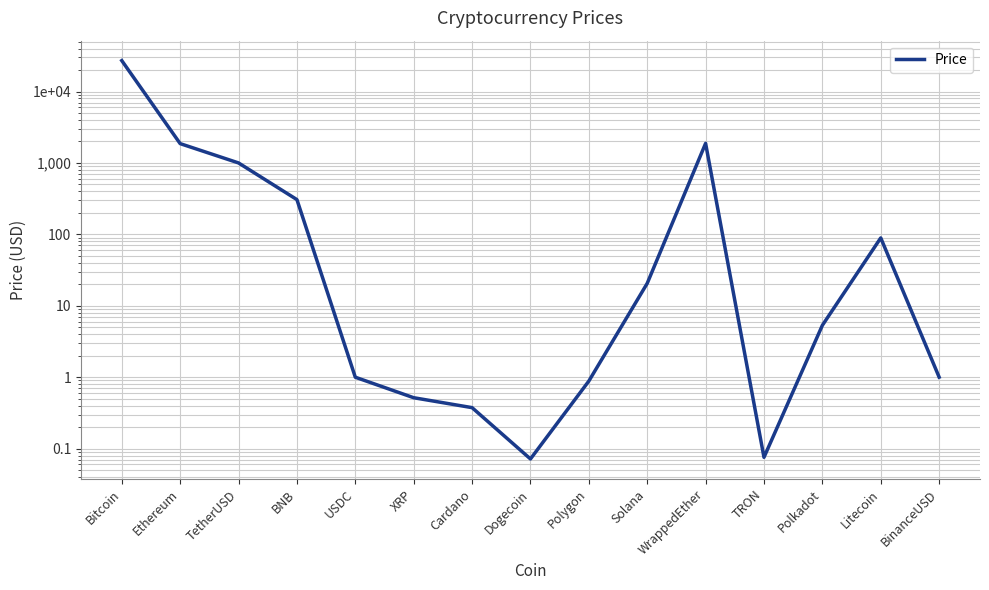

What is the label of the 14th point from the left?

Litecoin